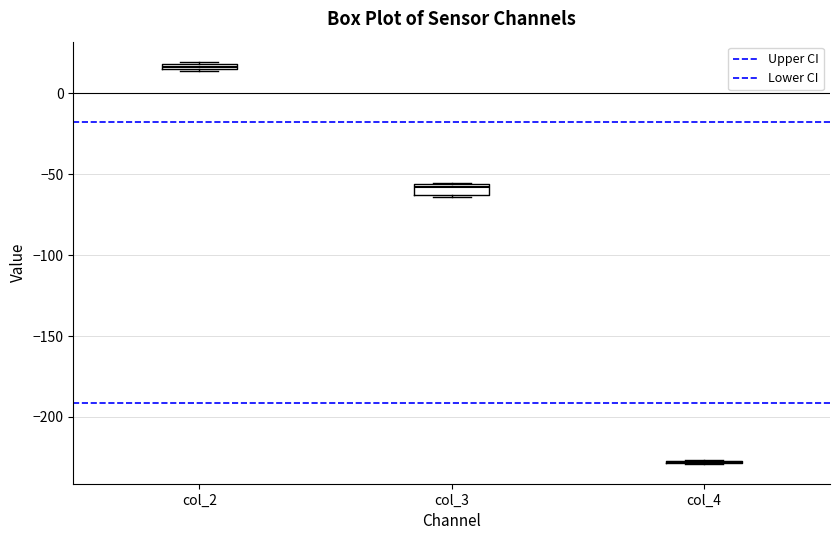

Where is the lower edge of the box for col_3 on the y-axis? The values are not printed on the chart, so give them approximately, as read against the axis.

-65